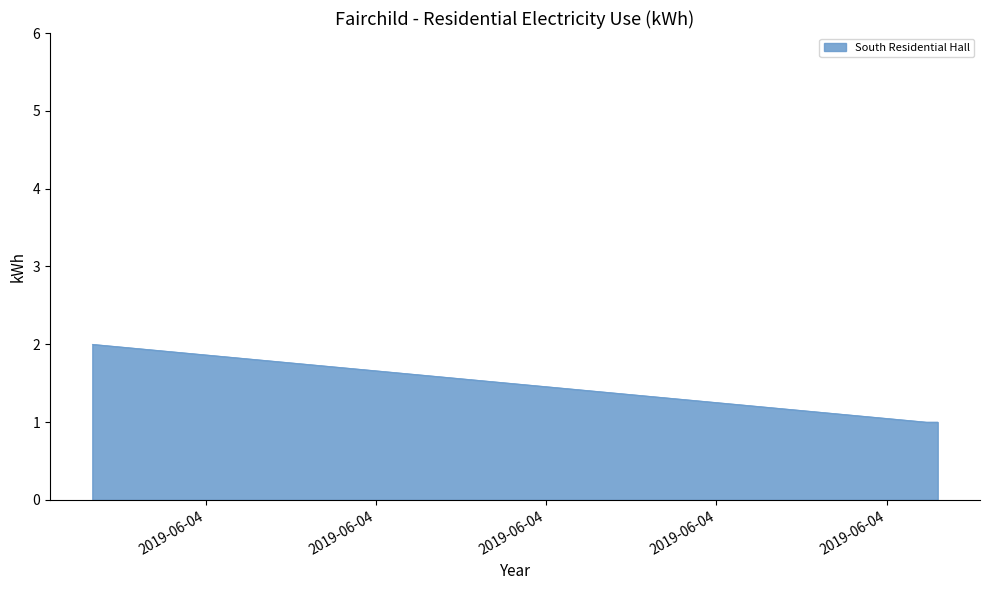

Does the chart display data point markers on the line(s)?

No